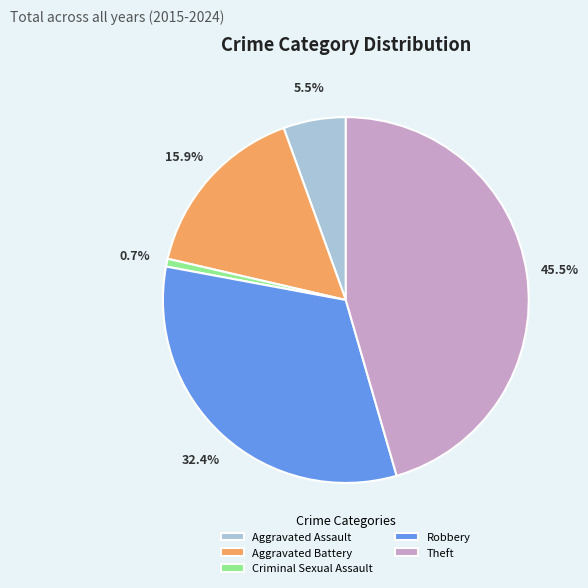

What is the ratio of the value at Aggravated Battery to the value at Criminal Sexual Assault?

23.0